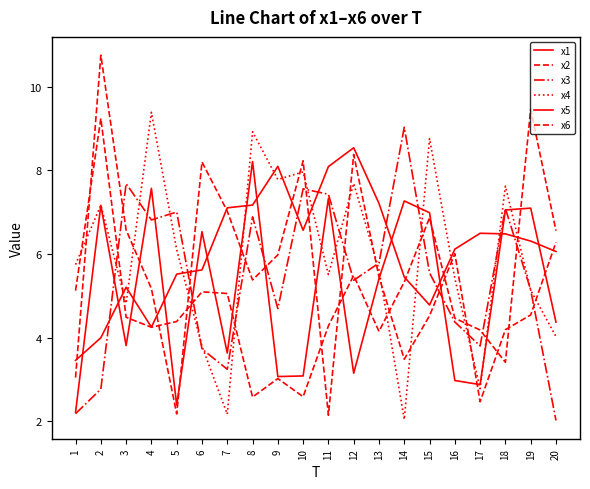

How many lines are shown in the chart?

6